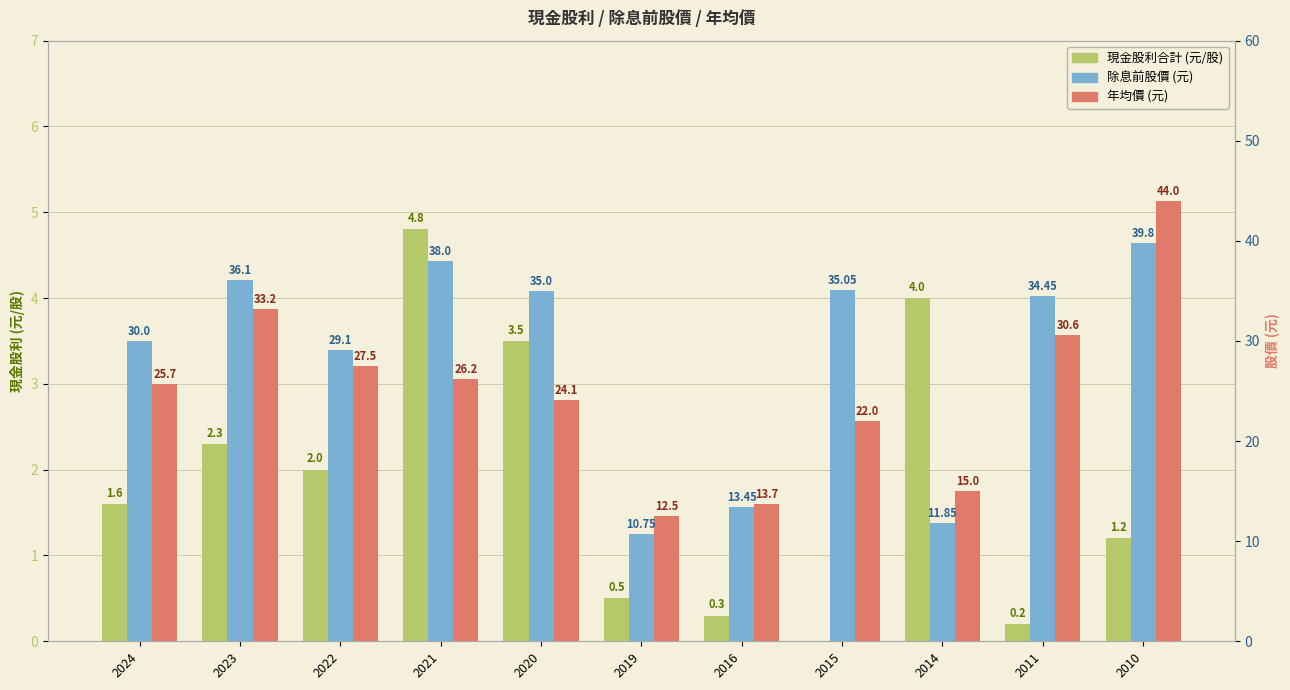

Which category has the highest value in the 現金股利合計 series?

2021